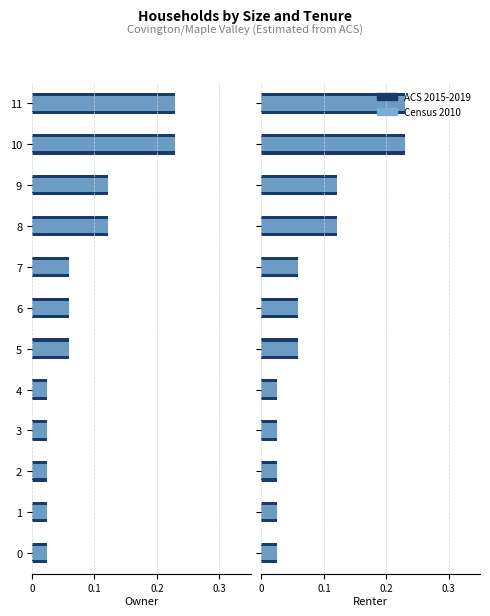

The ACS 2015-2019 series shows 0.0 at 4. True or false?

False